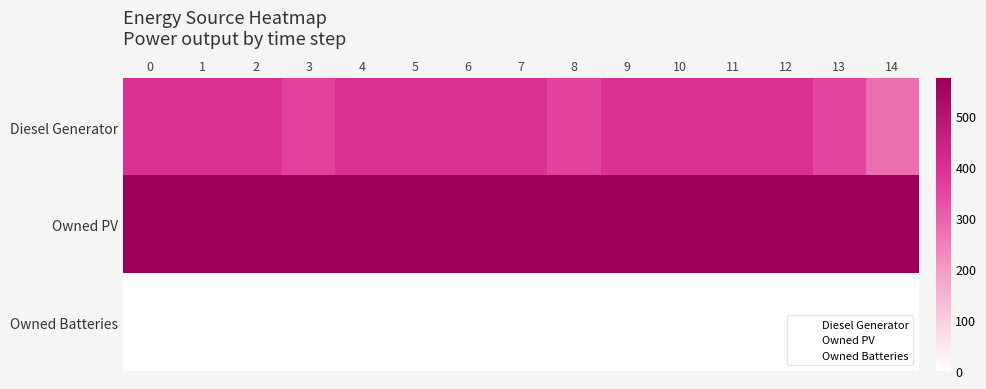

Reading left to right, extract all data points from this chart.

Diesel Generator: 0=400	1=400	2=400	3=362	4=400	5=400	6=400	7=400	8=359	9=400	10=400	11=400	12=400	13=356	14=277
Owned PV: 0=574	1=574	2=574	3=574	4=574	5=574	6=574	7=574	8=574	9=574	10=574	11=574	12=574	13=574	14=574
Owned Batteries: 0=0	1=0	2=0	3=0	4=0	5=0	6=0	7=0	8=0	9=0	10=0	11=0	12=0	13=0	14=0